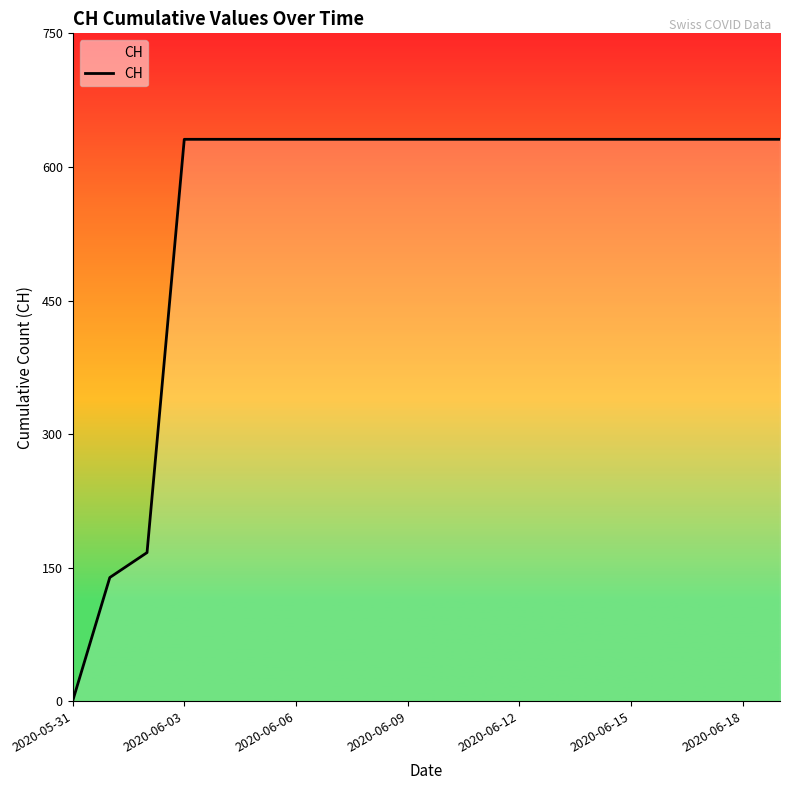

What is the maximum value shown in the chart?

631